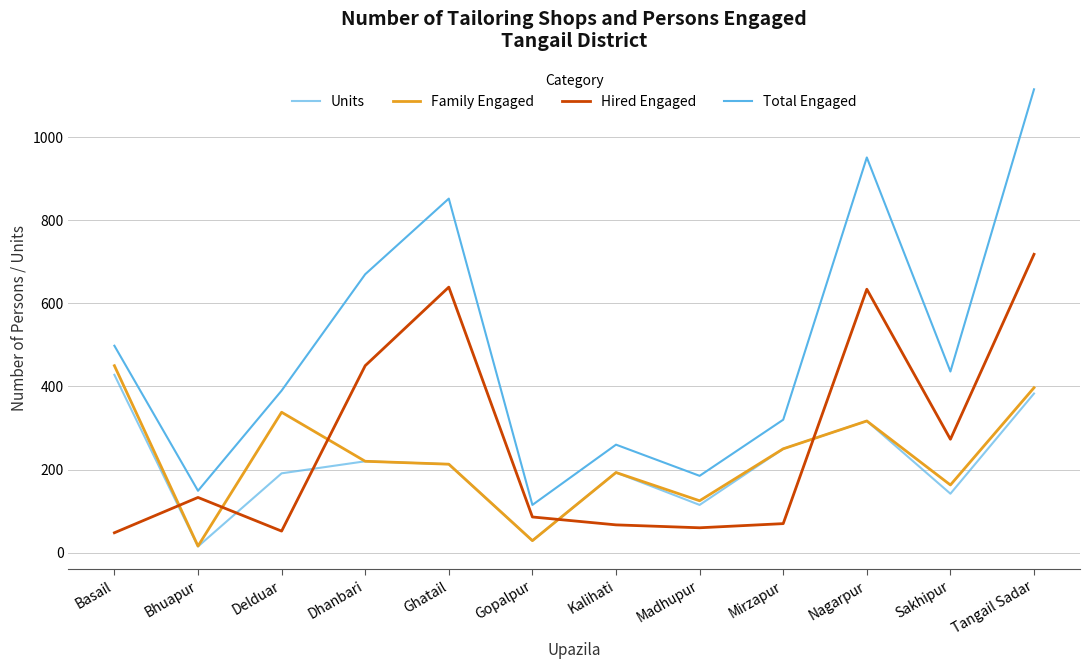

Which series has the largest total across all categories?

Total Engaged